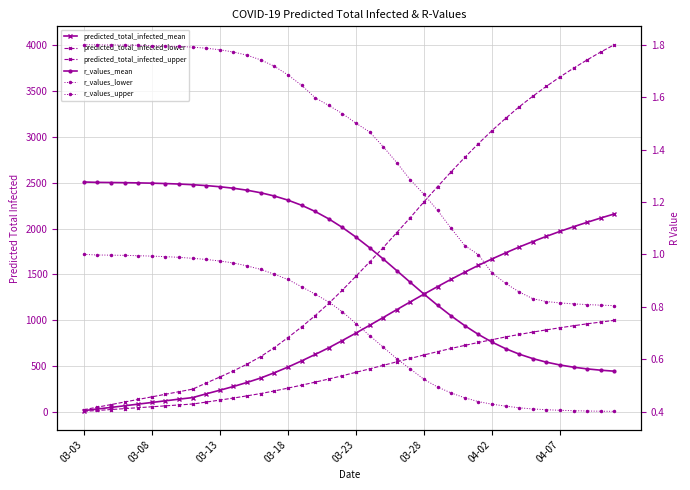

What is the difference between the maximum and minimum values in the predicted_total_infected_lower series?

991.0